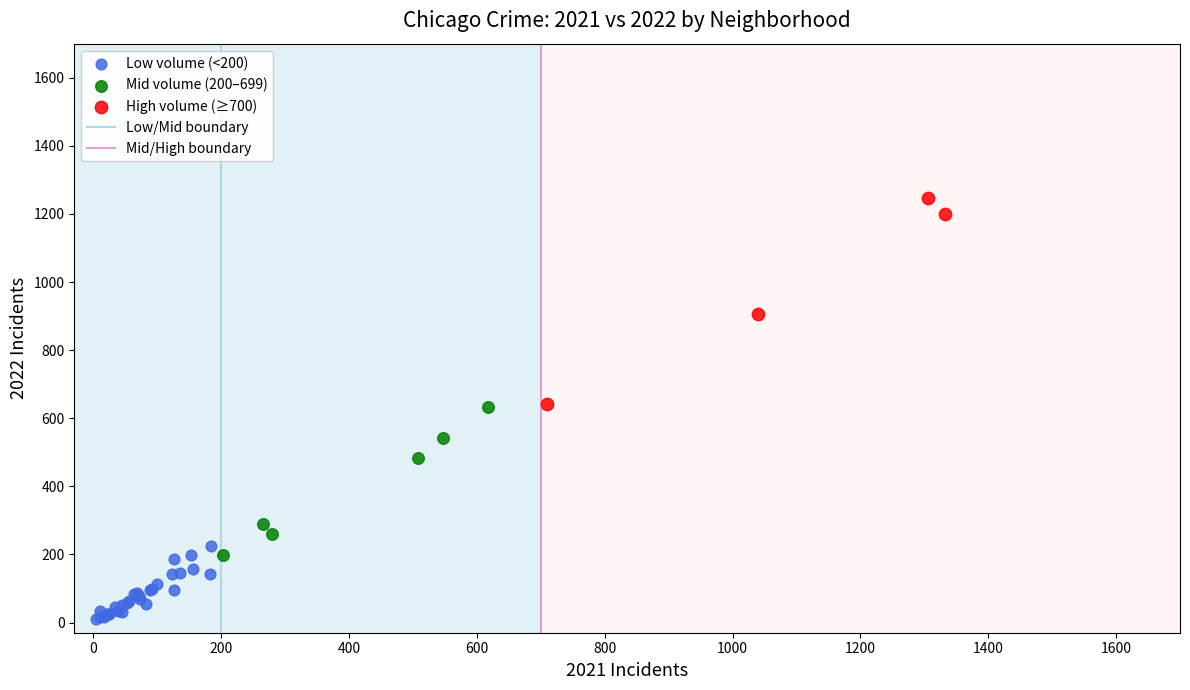

Which series has the widest spread of Y values?

High volume (≥700)